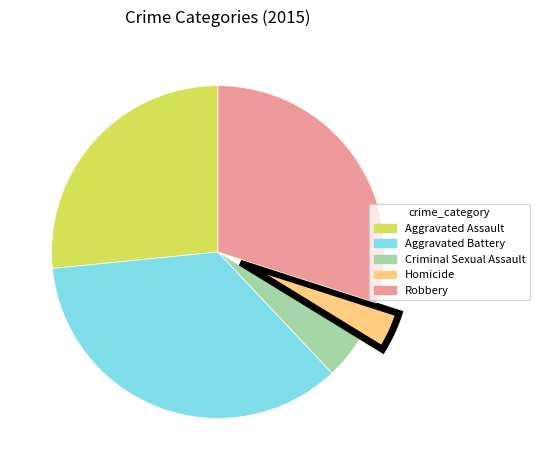

Which slice is the largest?

Aggravated Battery